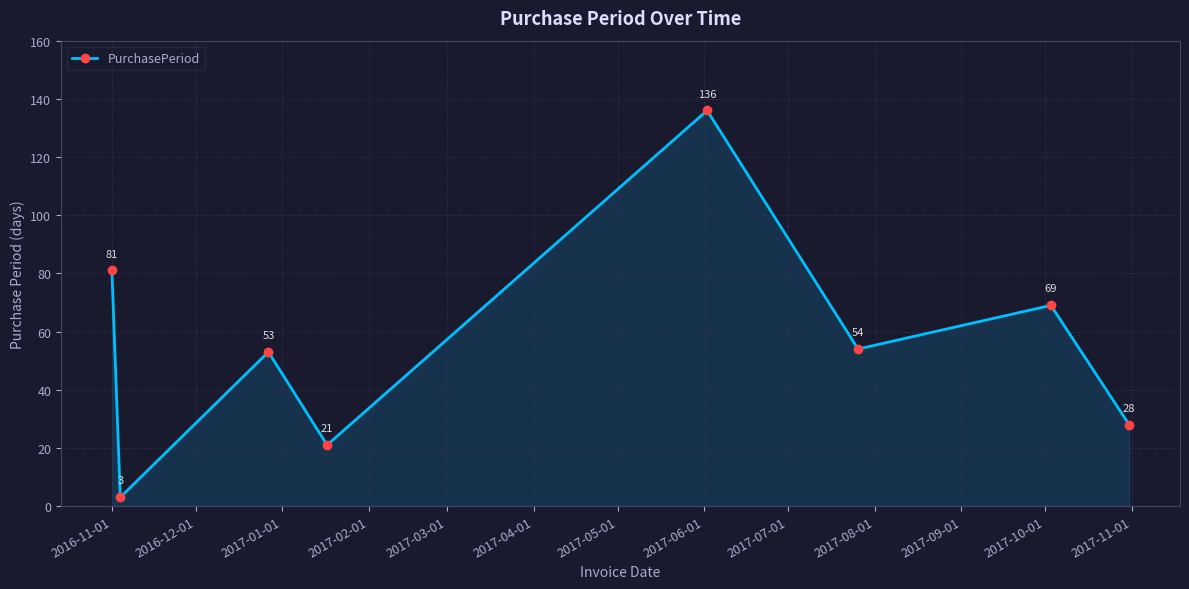

What is the greatest value displayed?

136